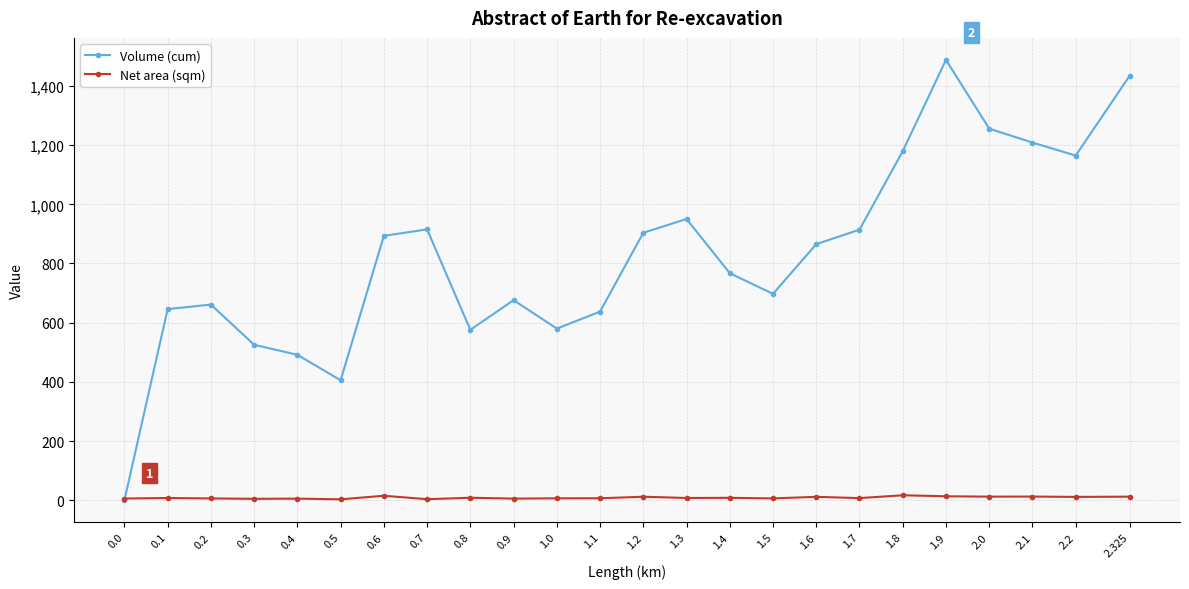

What is the total value across all series at 0.4?

496.6